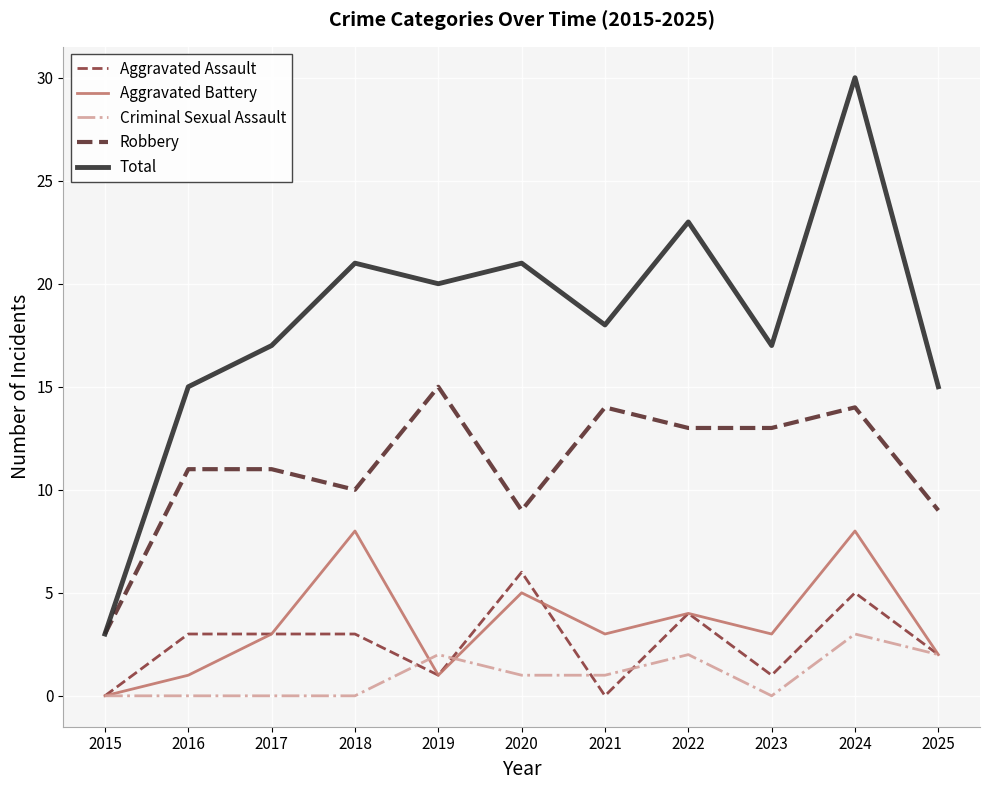

At which category is the sum across all series the highest?

2024